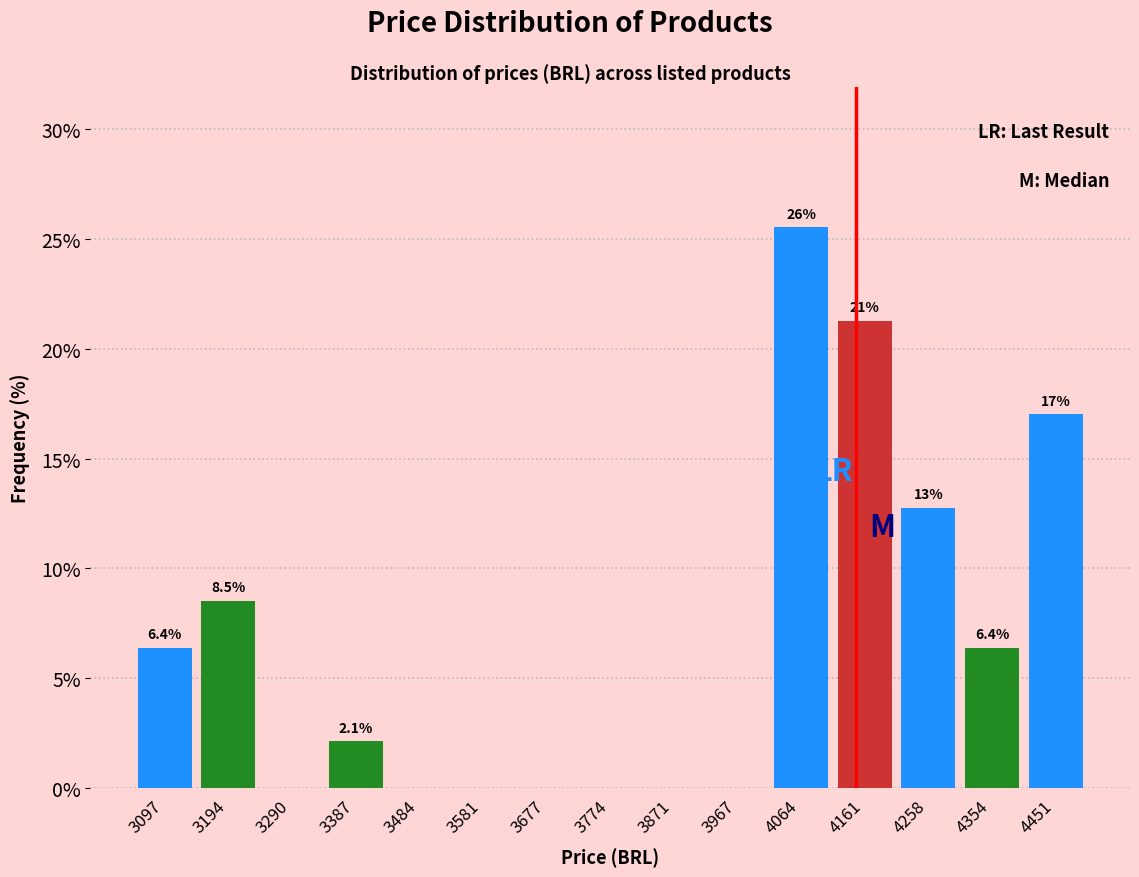

Which range on the x-axis has the tallest bar?

4020 to 4110